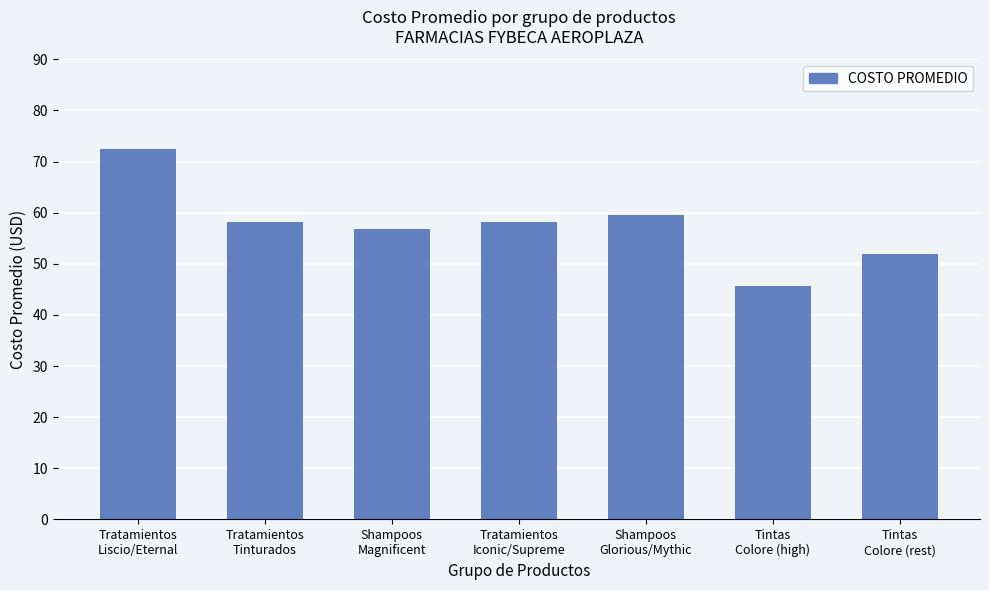

What is the minimum value shown in the chart?

45.7